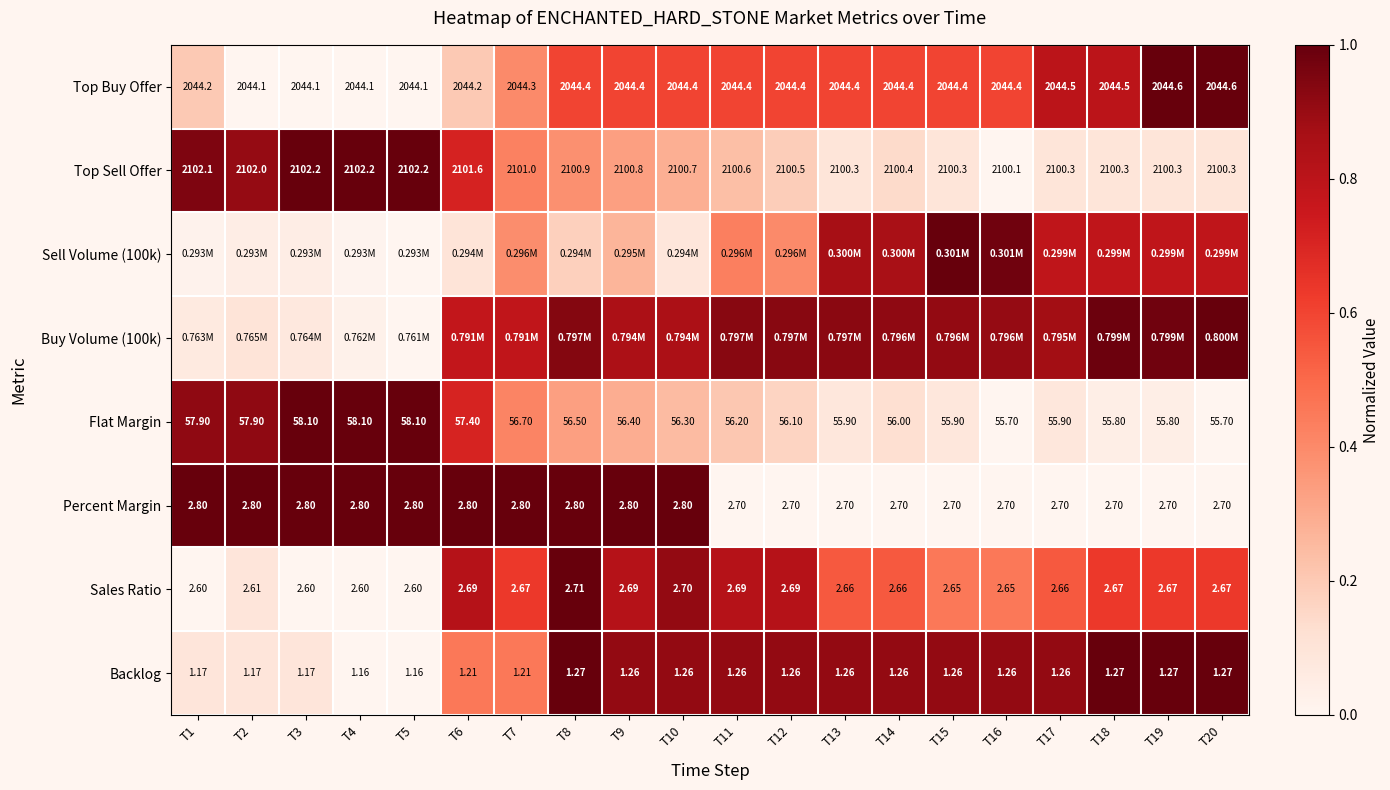

Is the value of Backlog at T7 greater than the value of Top Sell Offer at T8?

No